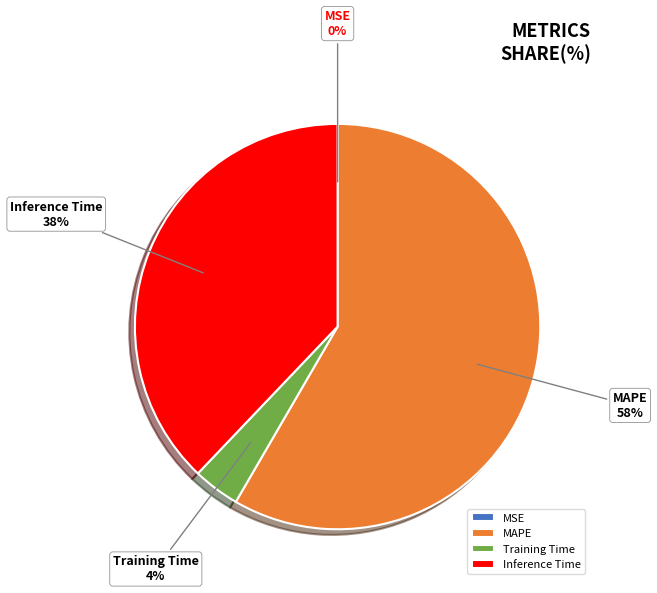

To the nearest percent, what percentage of the pie is Inference Time?

38%